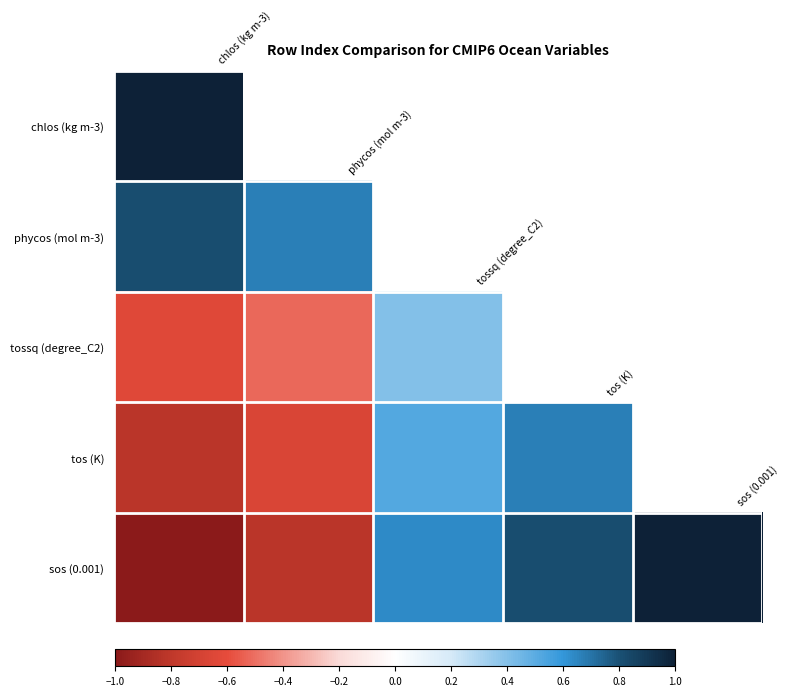

Count the number of data series in this chart.

5